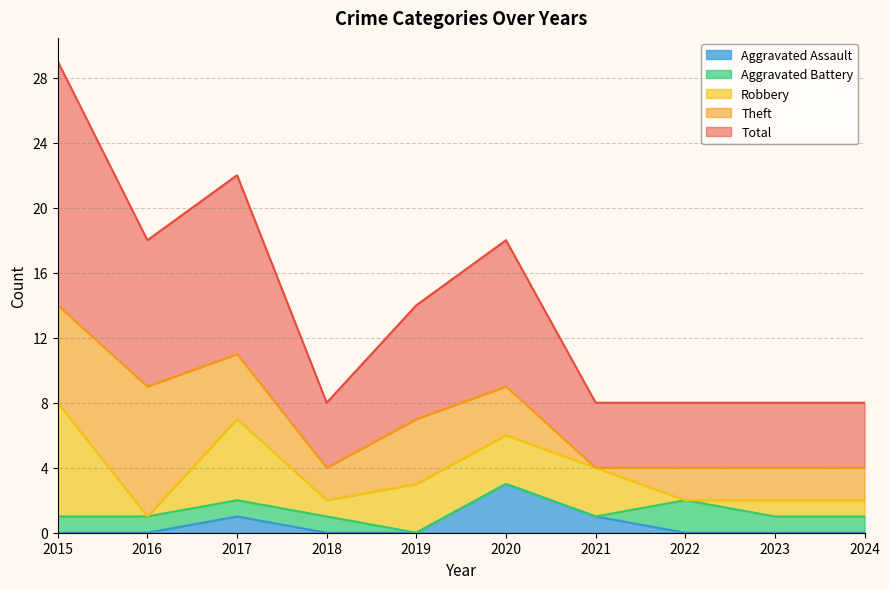

True or false: Aggravated Battery and Total intersect in this chart.

False